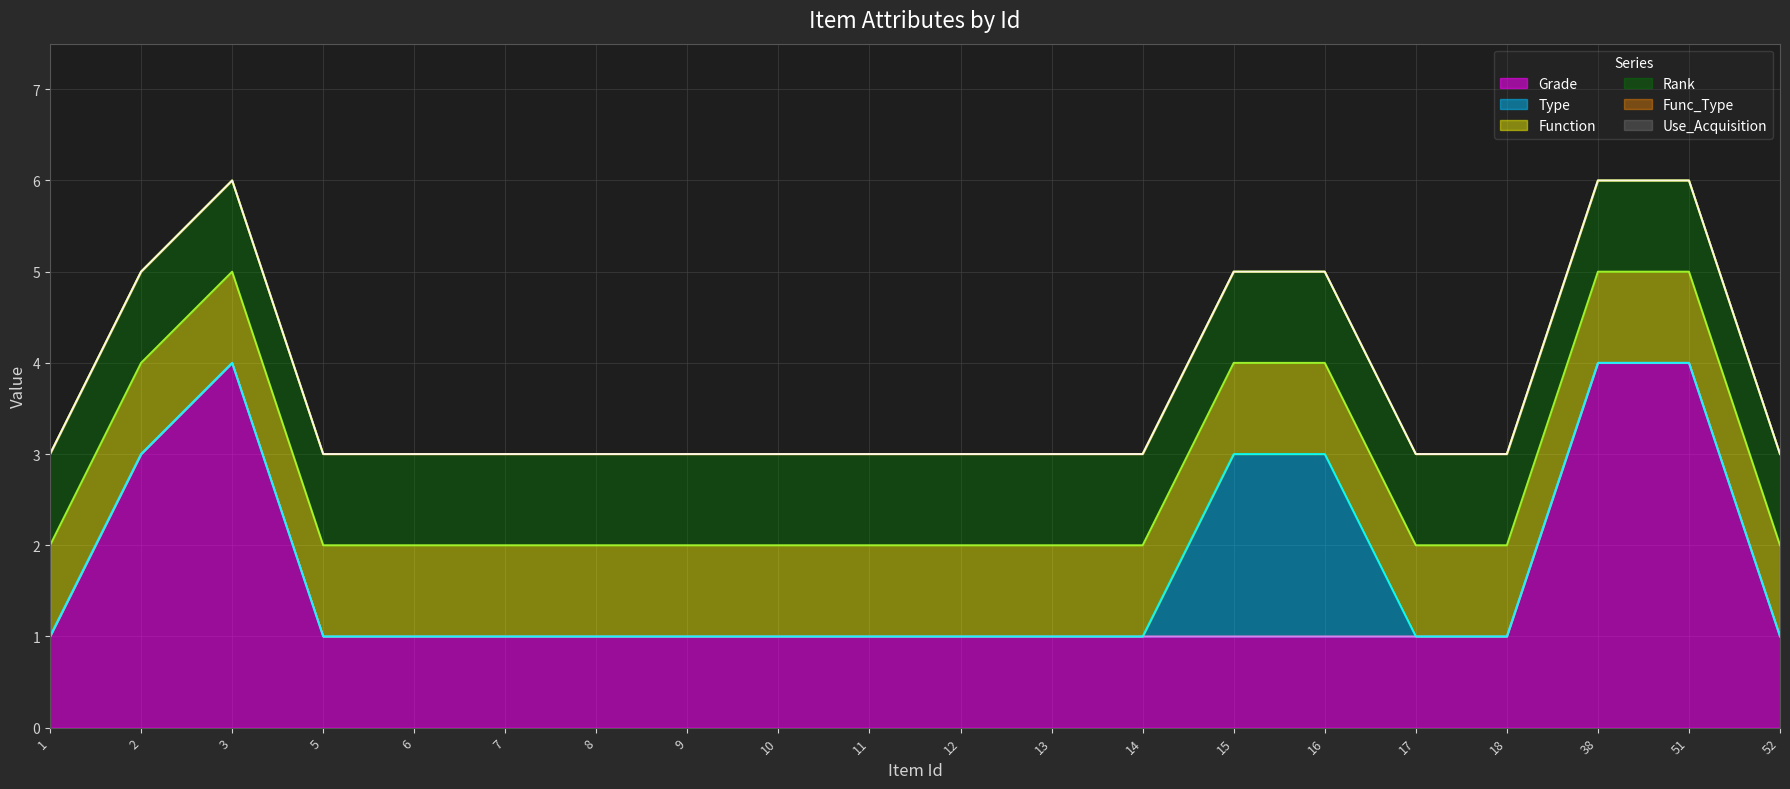

Rank the series by their maximum value, from lowest to highest.

Func_Type, Use_Acquisition, Function, Rank, Type, Grade